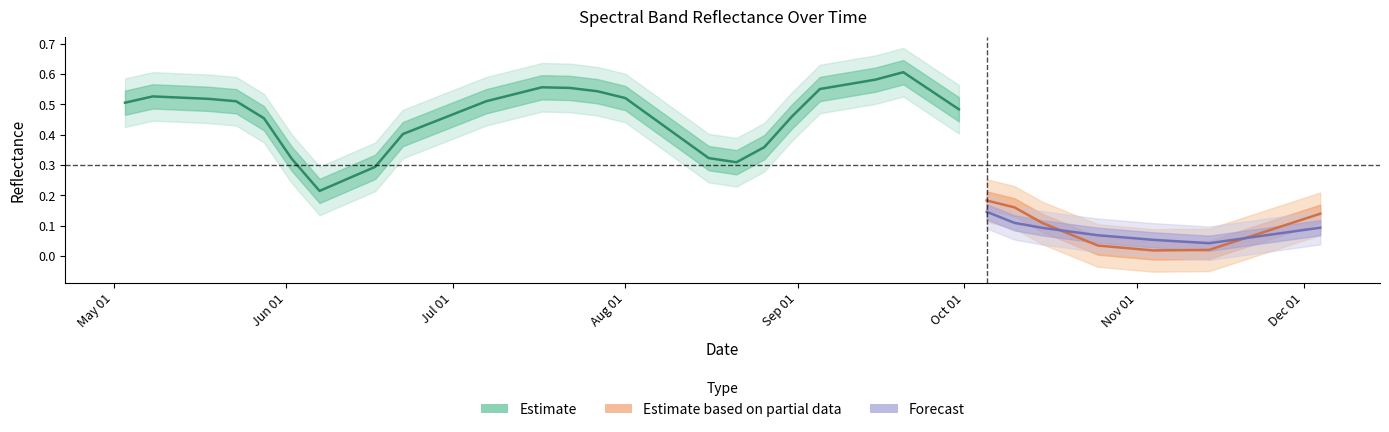

At how many categories does at least one series exceed 0?

40